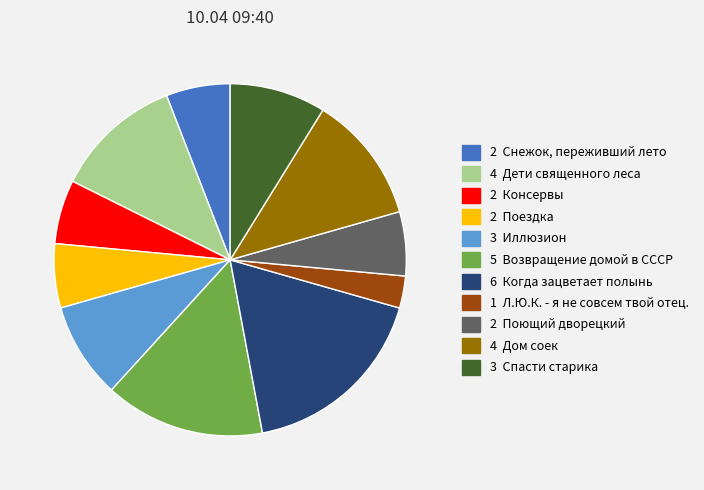

Does any single category account for the majority?

No